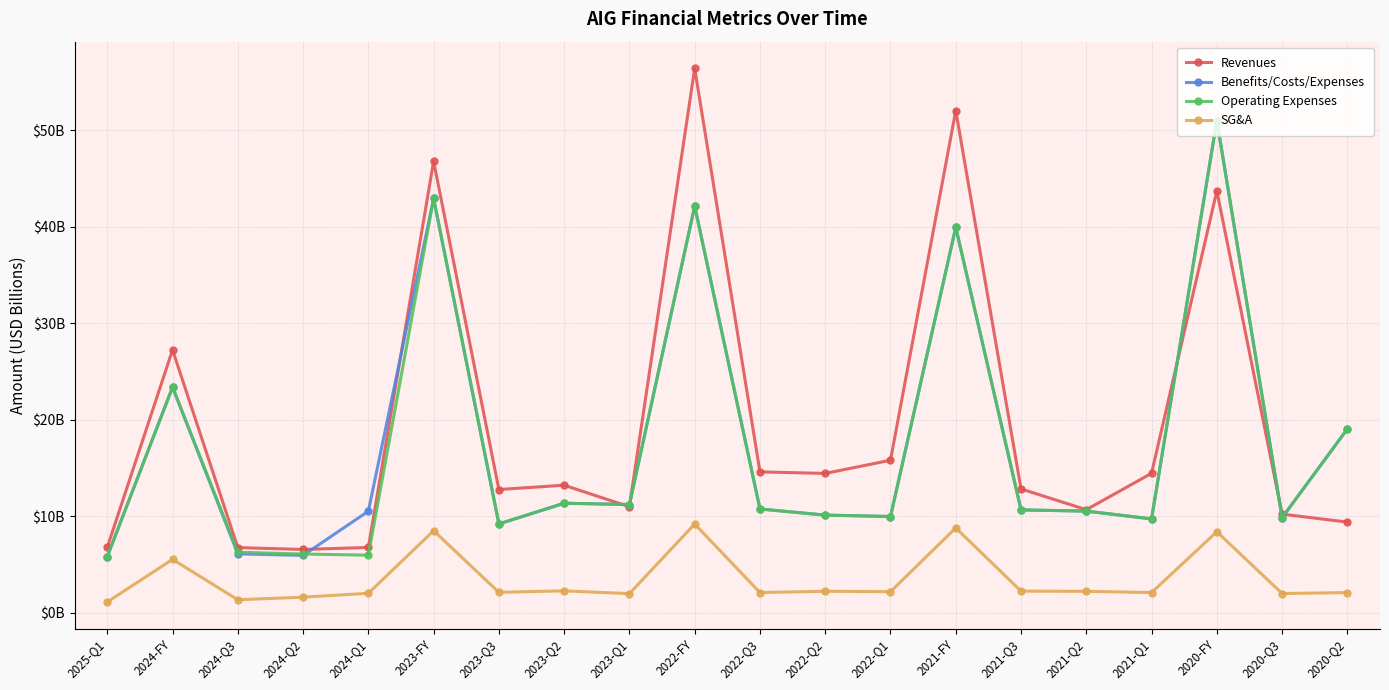

What is the spread (max minus min) of values at 2020-Q2?

17.0